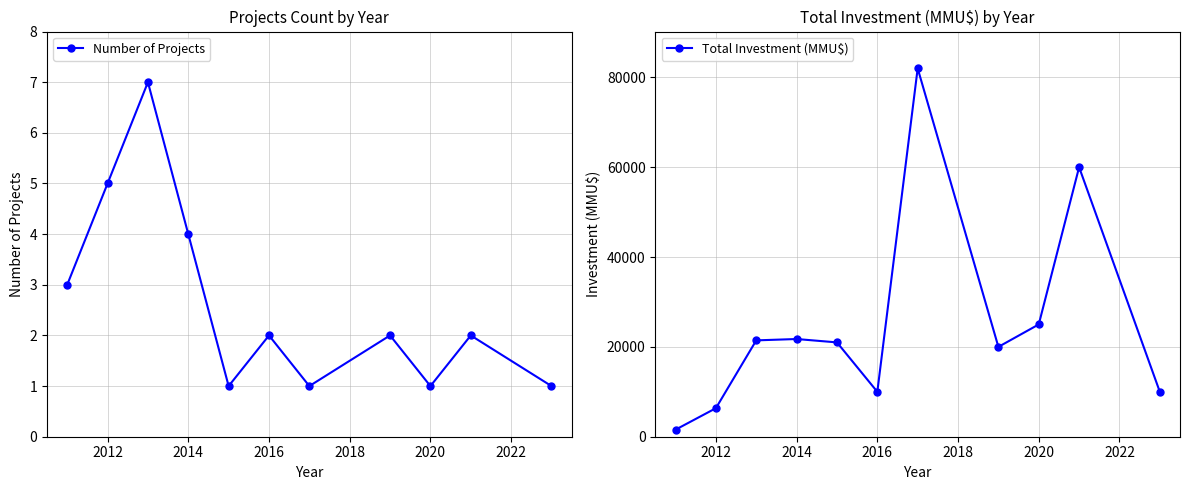

True or false: Total Investment (MMU$) and Number of Projects cross at least once.

False